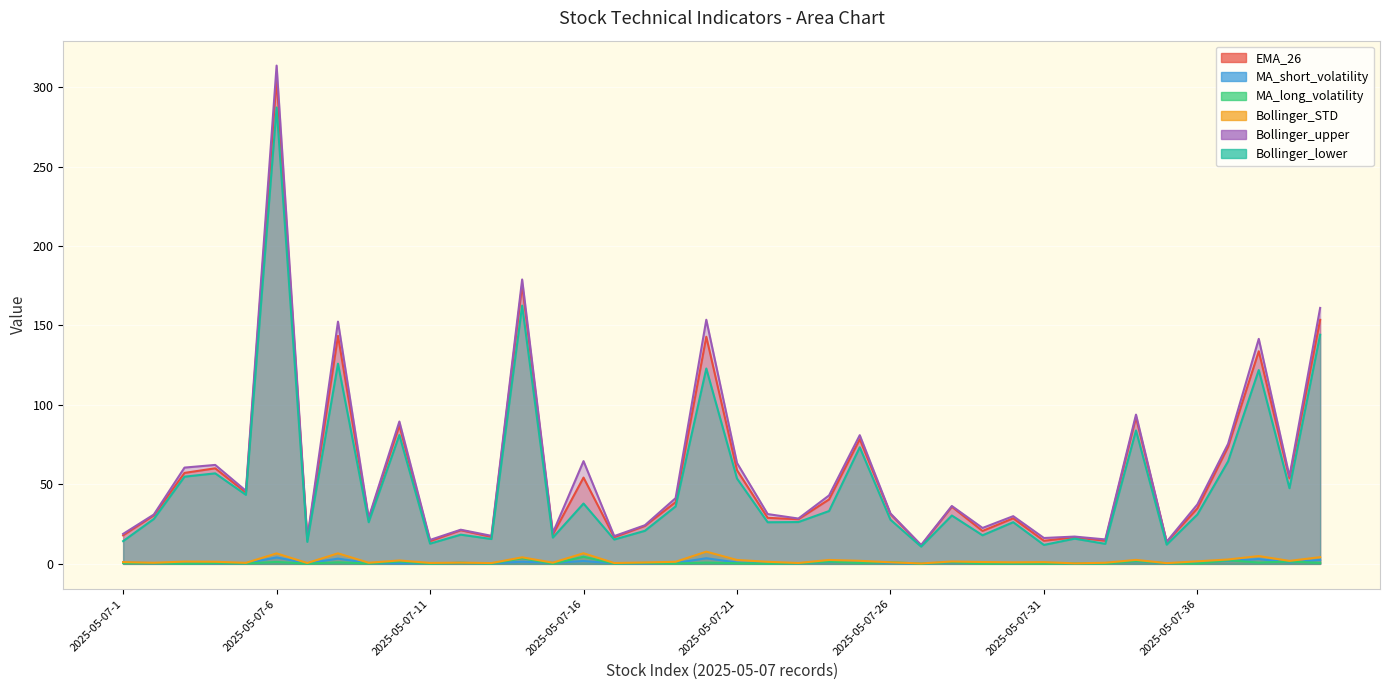

True or false: MA_long_volatility and EMA_26 intersect in this chart.

False